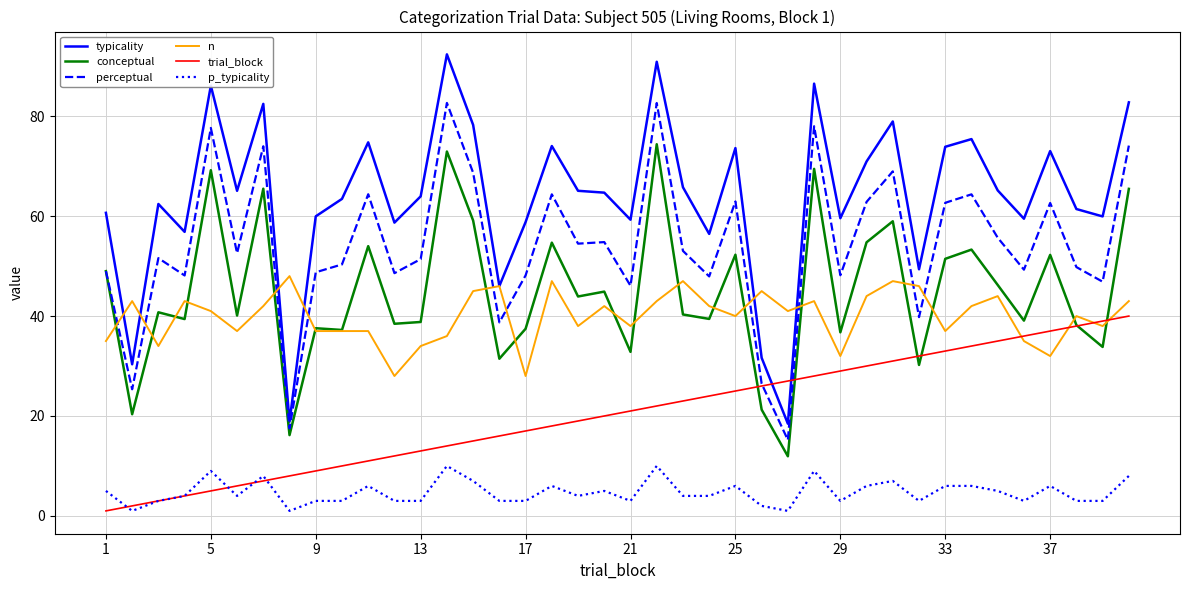

How many p_typicality values are between 3 and 6?

28